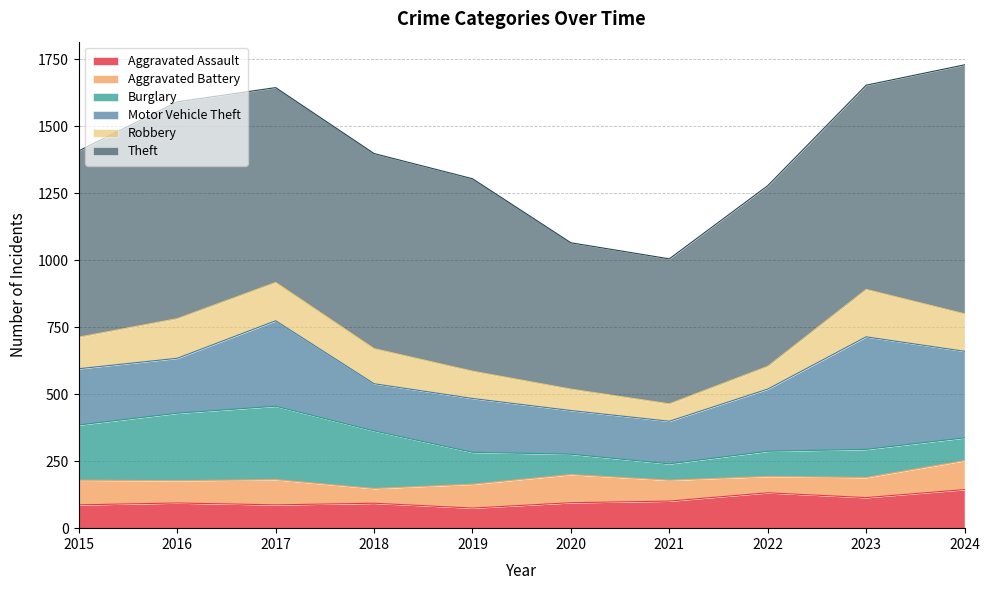

What is the value of the Aggravated Battery point at the 3rd from the left?

94